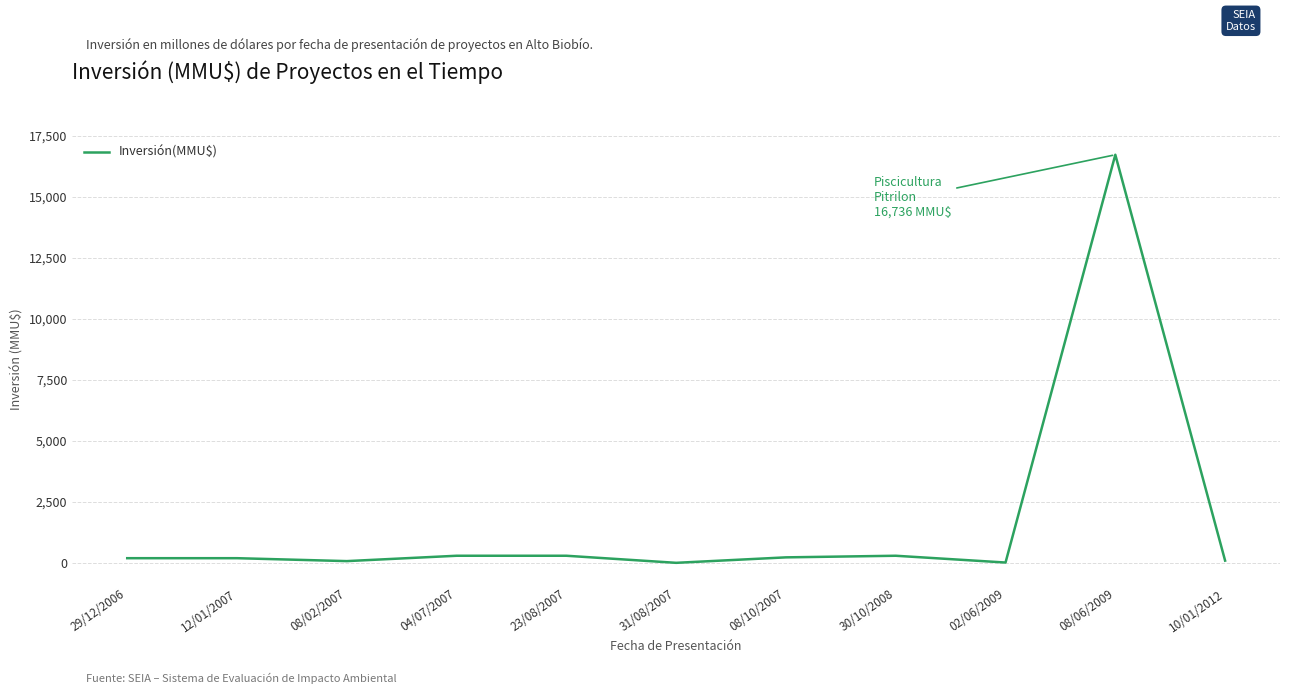

What is the difference between the maximum and minimum values?

16726